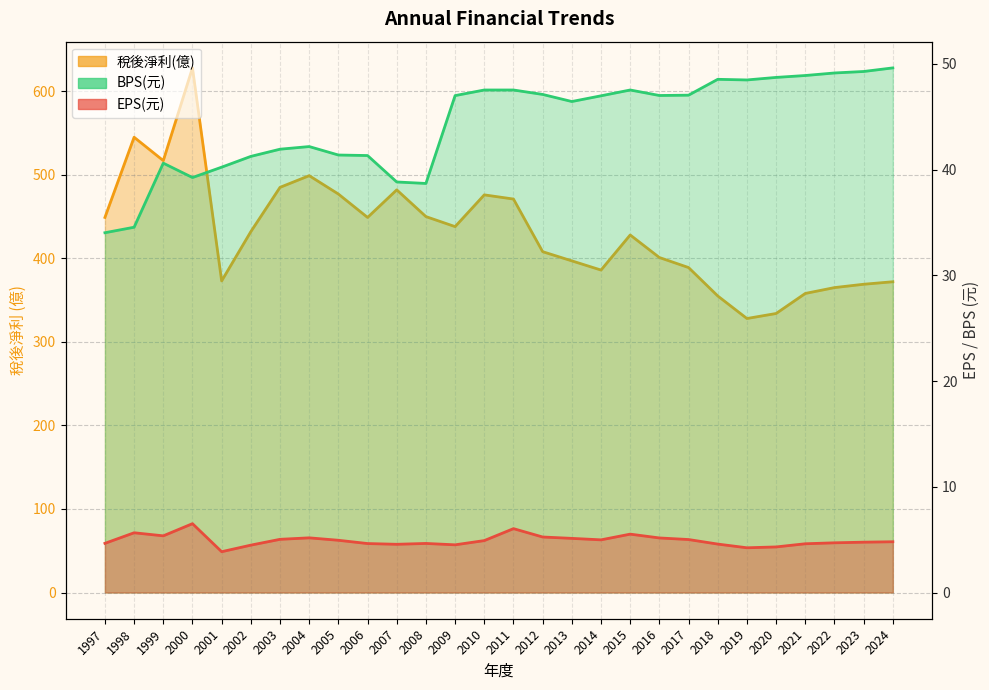

Between 1998 and 2002, which series saw the biggest shift?

稅後淨利(億)